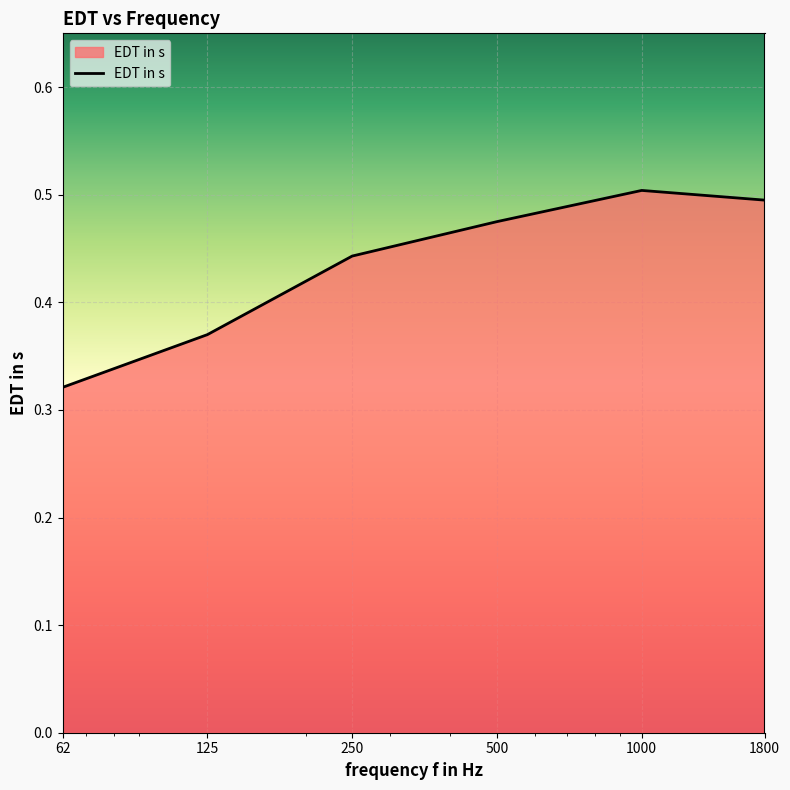

How many values are between 0 and 1?

6